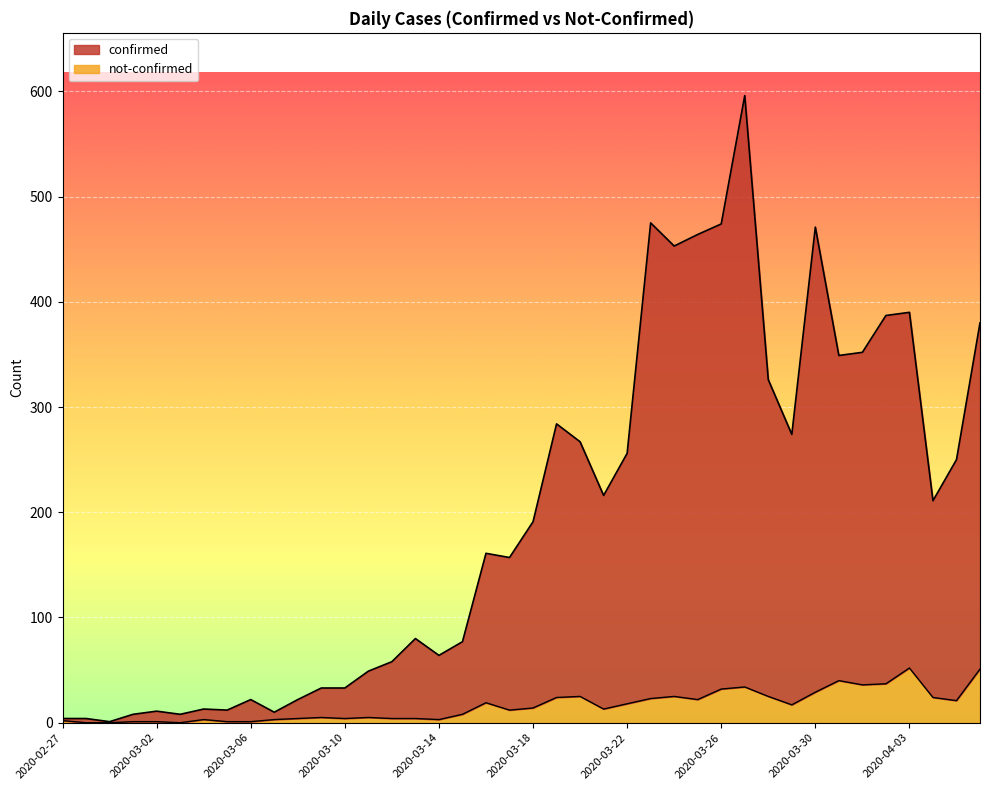

Reading left to right, extract all data points from this chart.

confirmed: 4	4	1	8	11	8	13	12	22	10	22	33	33	49	58	80	64	77	161	157	191	284	267	216	256	475	453	464	474	596	326	274	471	349	352	387	390	211	250	380
not-confirmed: 2	0	0	1	1	0	3	1	1	3	4	5	4	5	4	4	3	8	19	12	14	24	25	13	18	23	25	22	32	34	25	17	29	40	36	37	52	24	21	51